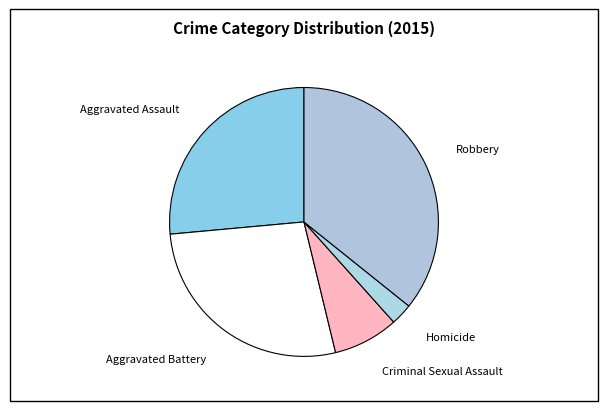

Which category has the smallest portion of the pie?

Homicide